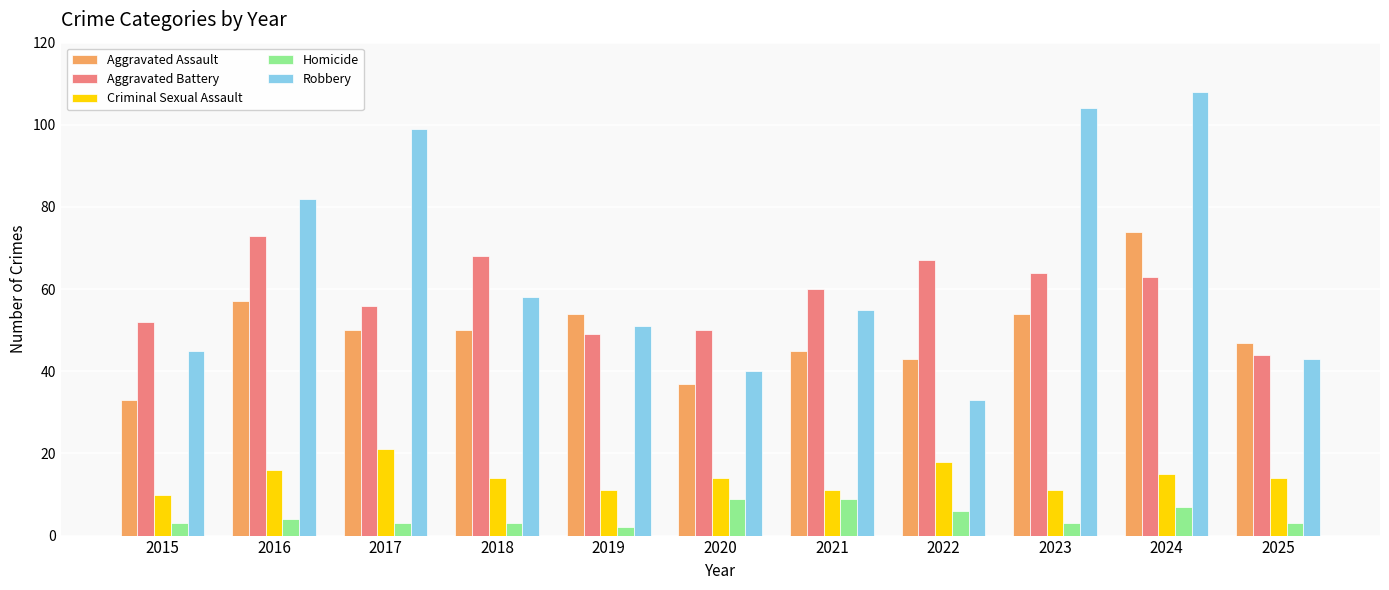

How many data points in Aggravated Assault are less than 50?

5